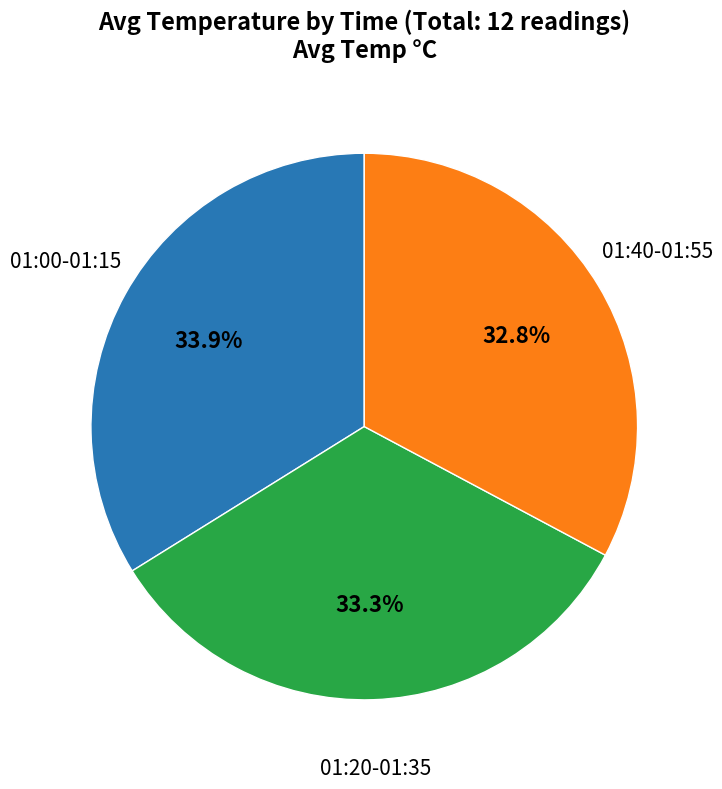

How many segments does this pie chart have?

3